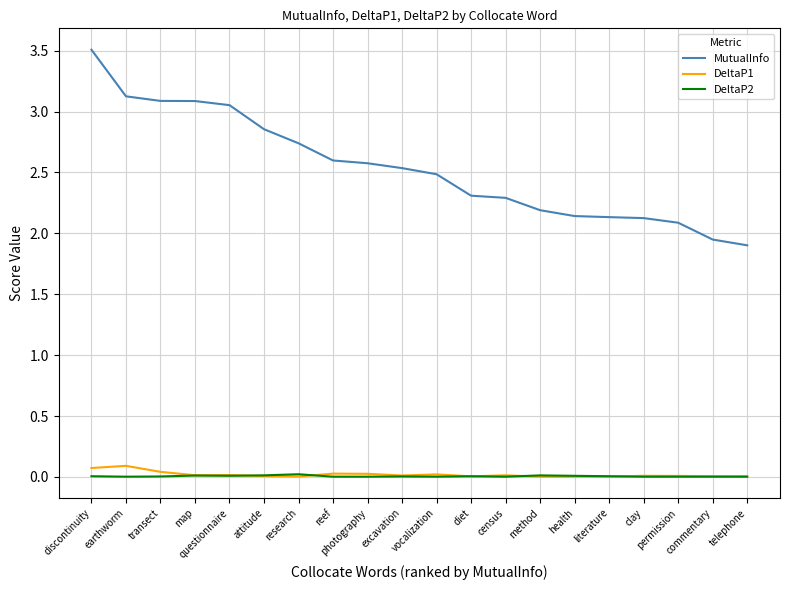

What is the maximum value shown in the chart?

3.5